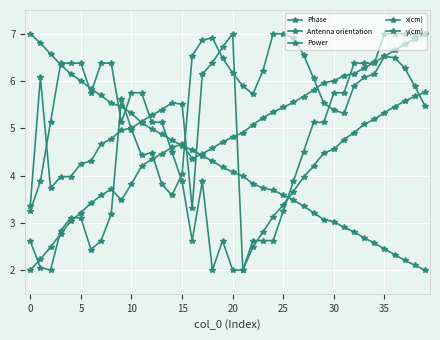

Where is the first local maximum for Power?

17